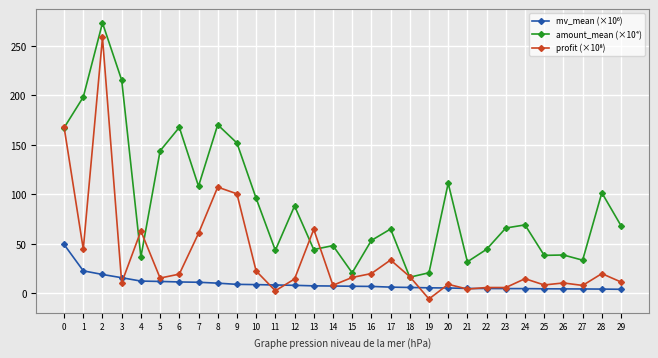

Which series has the largest total across all categories?

amount_mean (×10⁴)